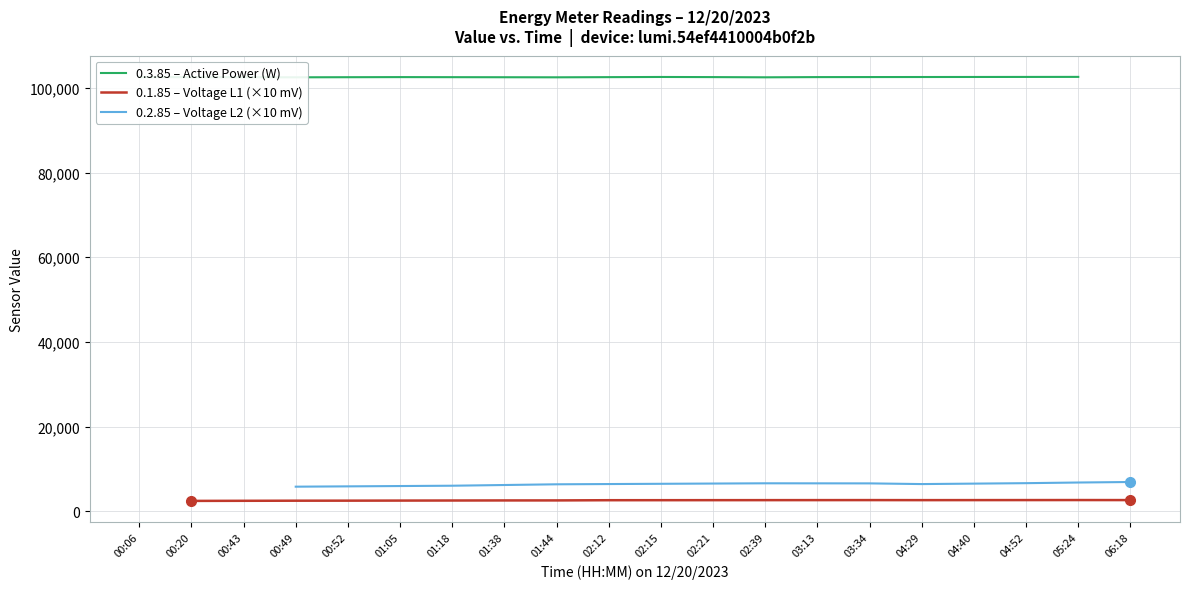

What is the highest value of the 0.1.85 – Voltage L1 (×10 mV) series?

2641